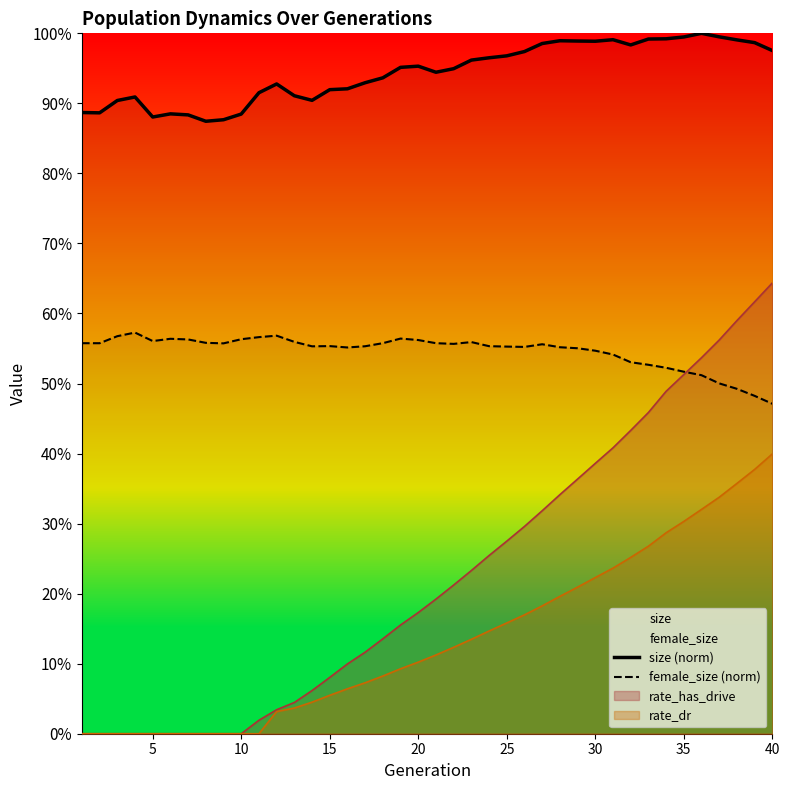

True or false: female_size (norm) has more than 1 interior local peaks.

True